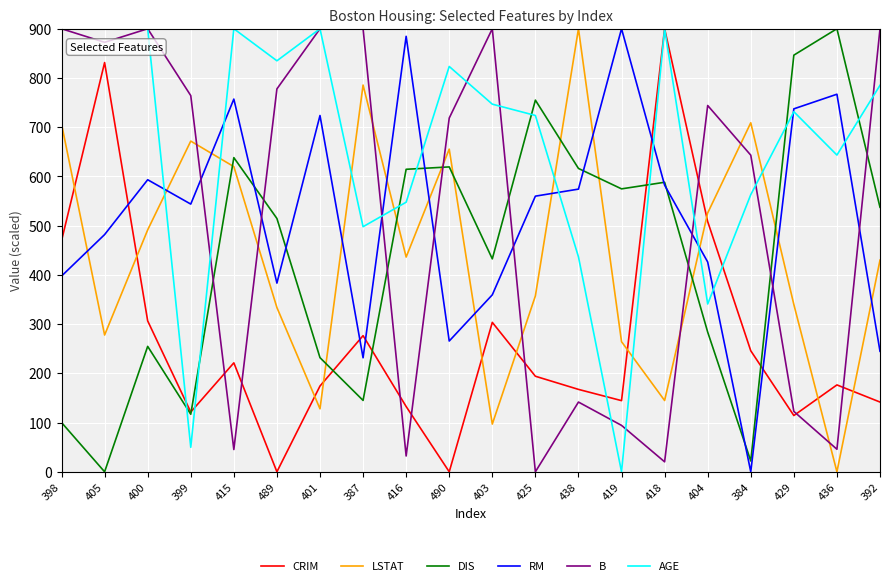

Between which two adjacent categories do B and DIS first intersect?

399 and 415